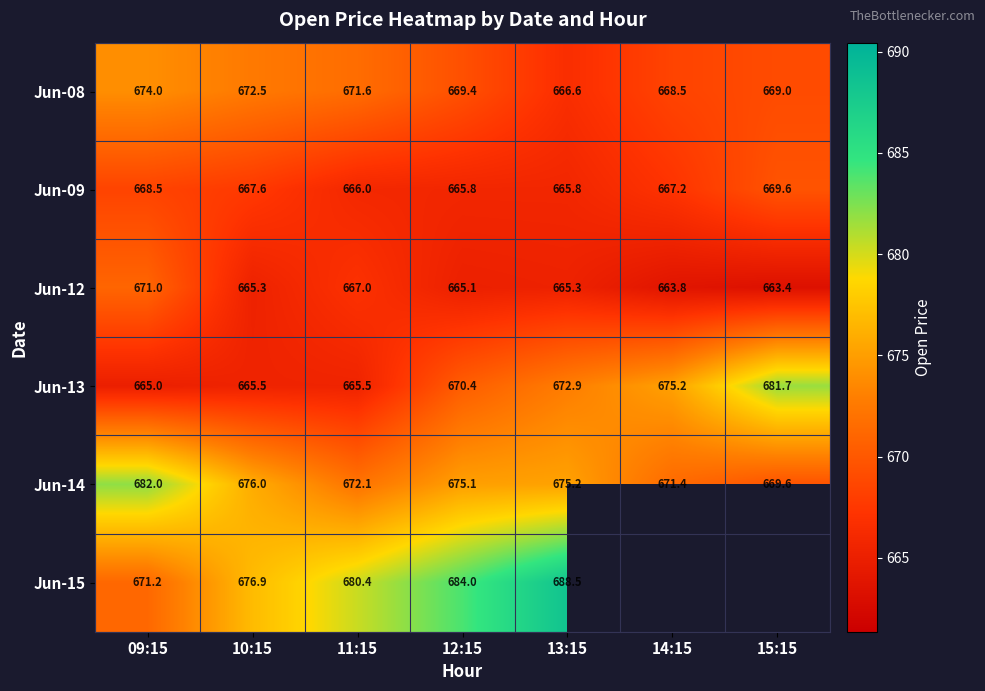

At 09:15, list the series in order from largest to smallest.

Jun-14, Jun-08, Jun-15, Jun-12, Jun-09, Jun-13